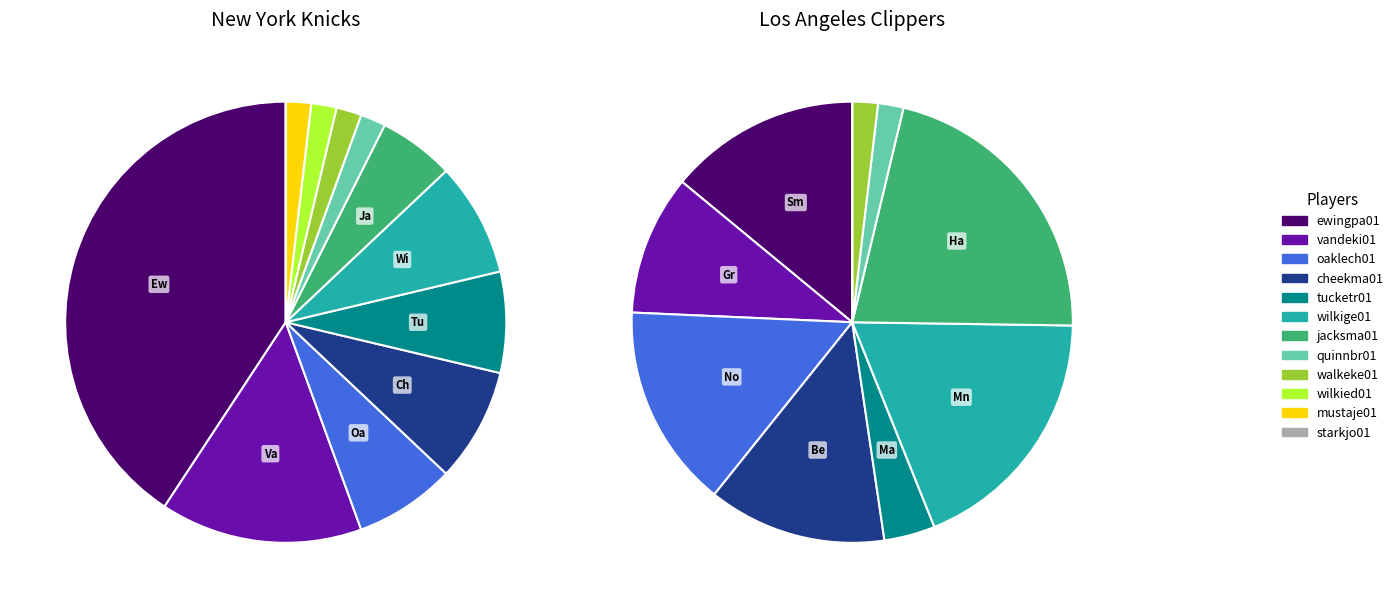

True or false: mustaje01 accounts for 1% of the total.

False